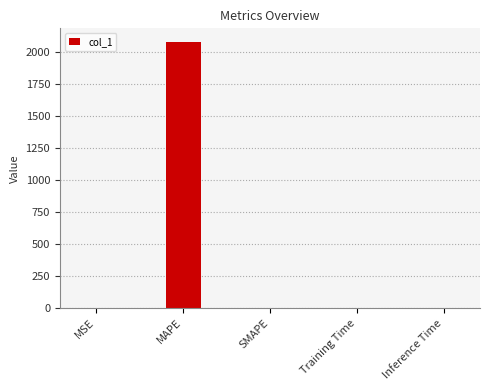

Is it true that the value at SMAPE is 0.0?

True